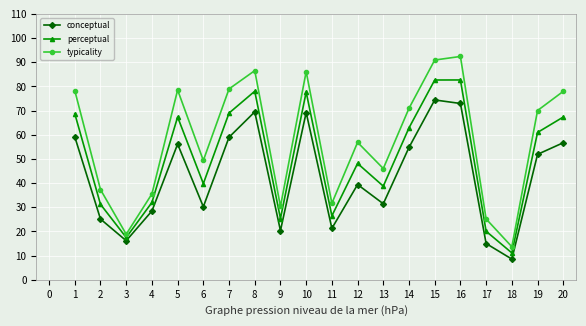

What is the maximum value for conceptual?

74.4